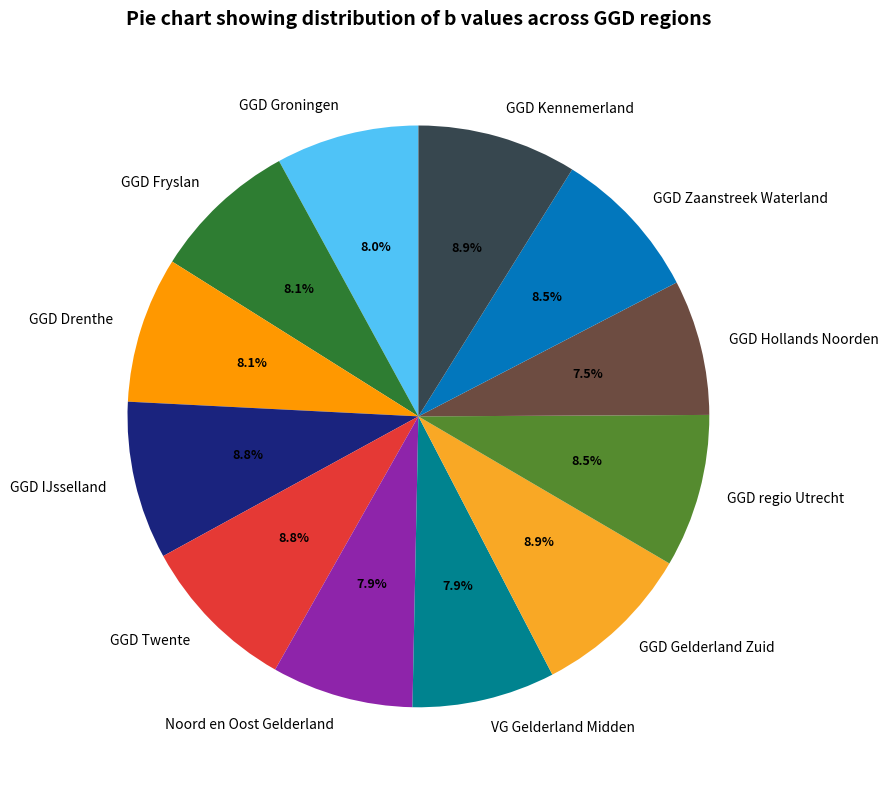

Is the sum of GGD Kennemerland and GGD Twente greater than half?

No